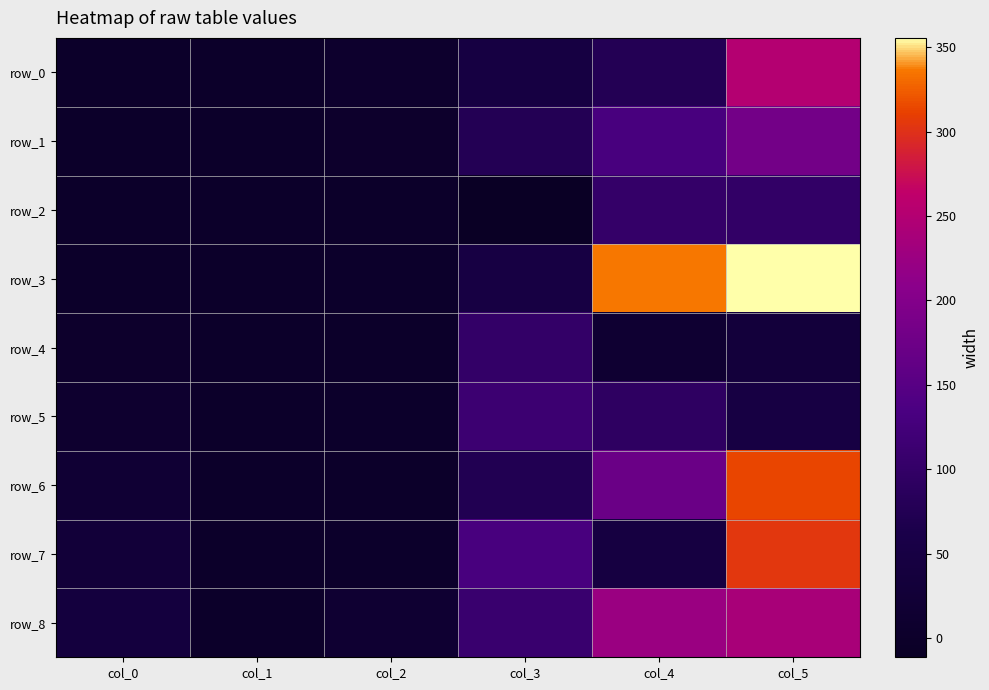

Which series has the largest total across all categories?

row_3